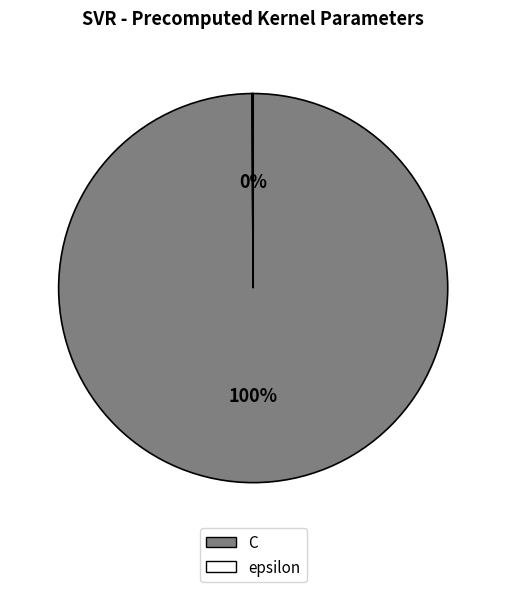

Does any single category account for the majority?

Yes